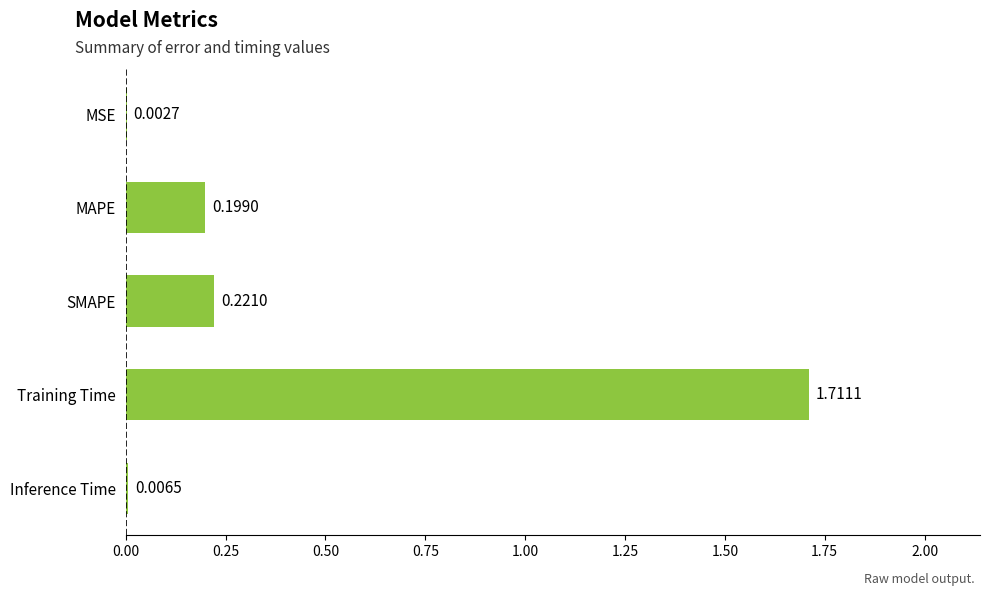

Between Inference Time and SMAPE, which is larger?

SMAPE